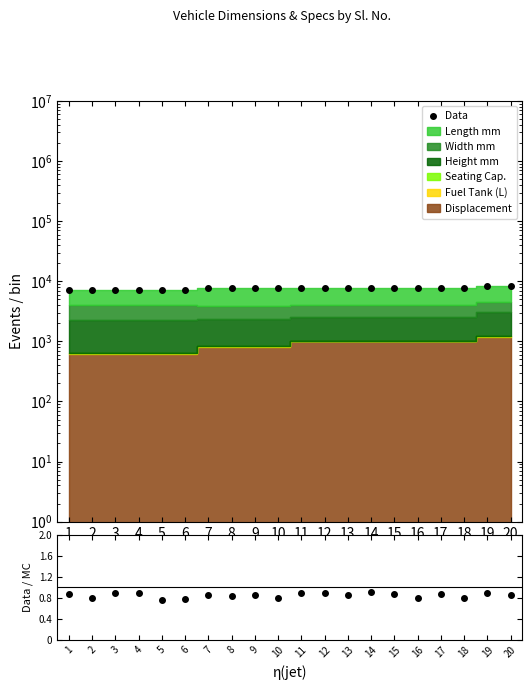

What is the average value?

7643